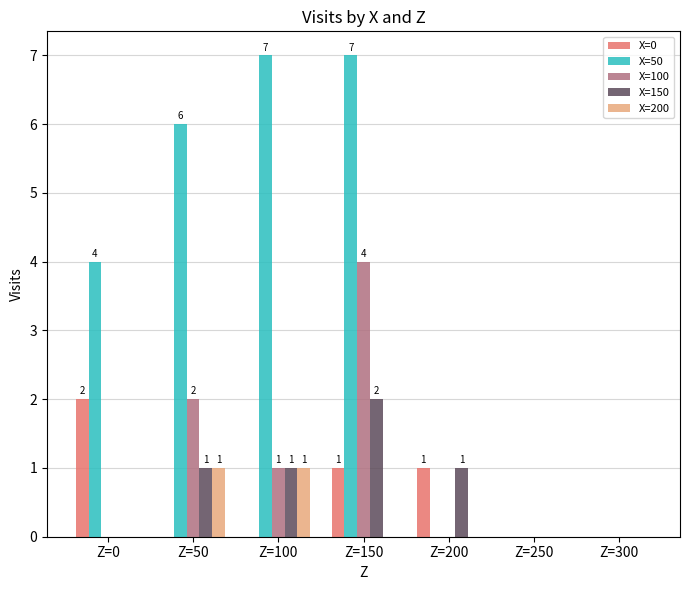

At which category is the sum across all series the highest?

Z=150